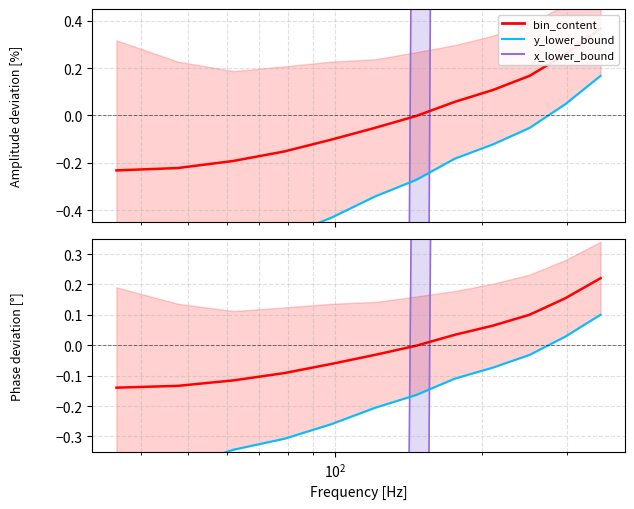

What is the maximum value for bin_content?

0.2